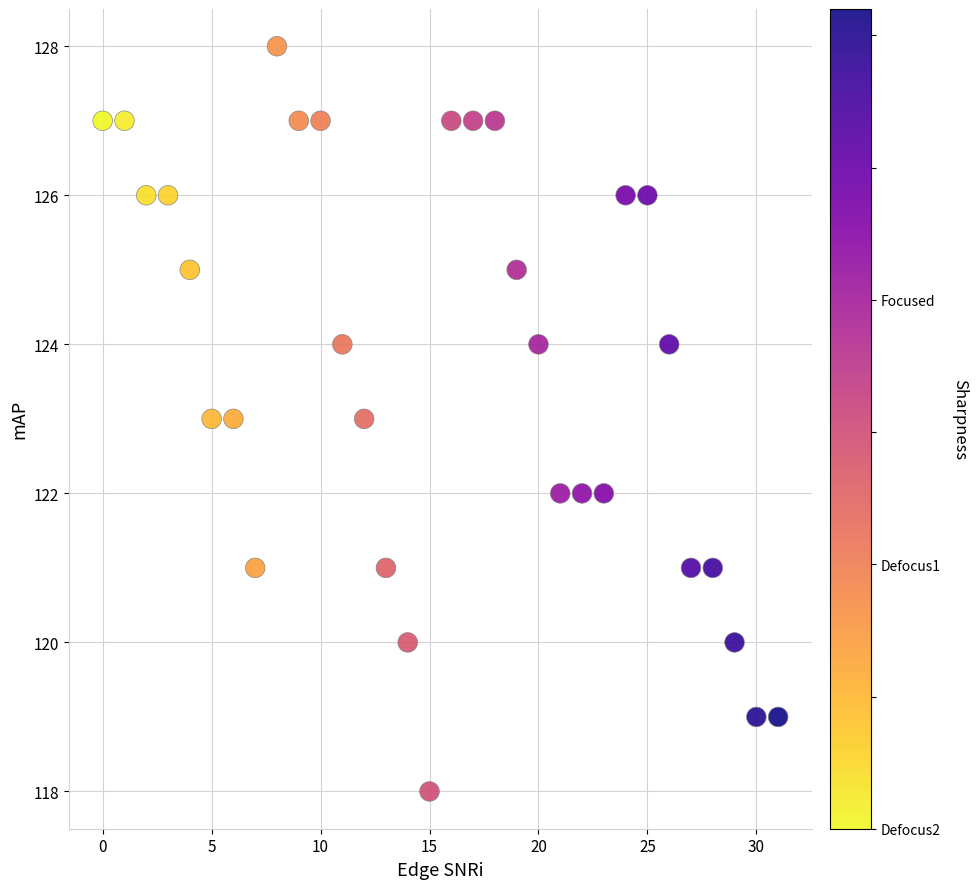

What is the range of Y values (max minus min)?

10